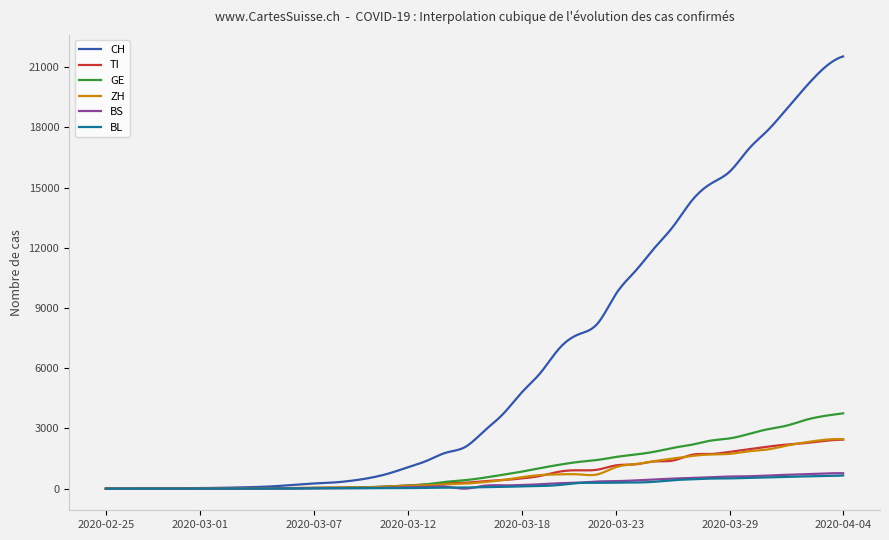

What is the maximum value shown in the chart?

21535.0